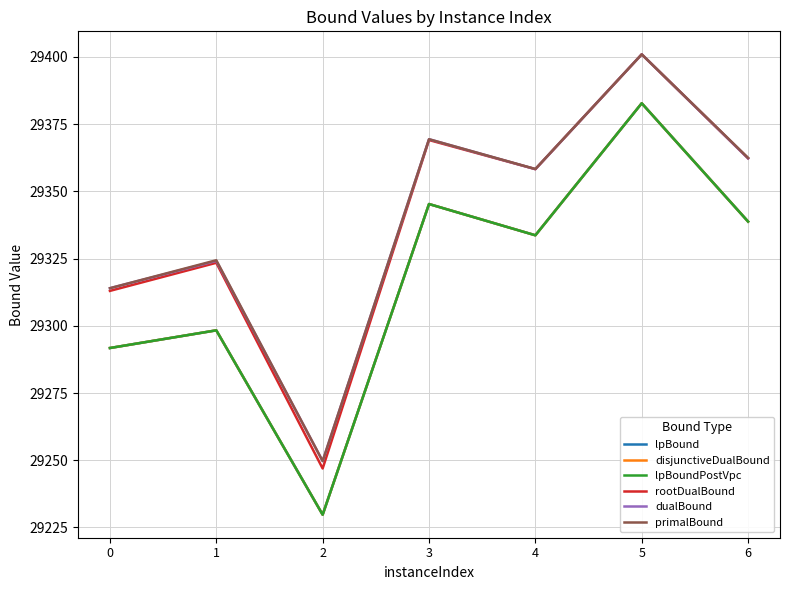

Does the chart display data point markers on the line(s)?

No